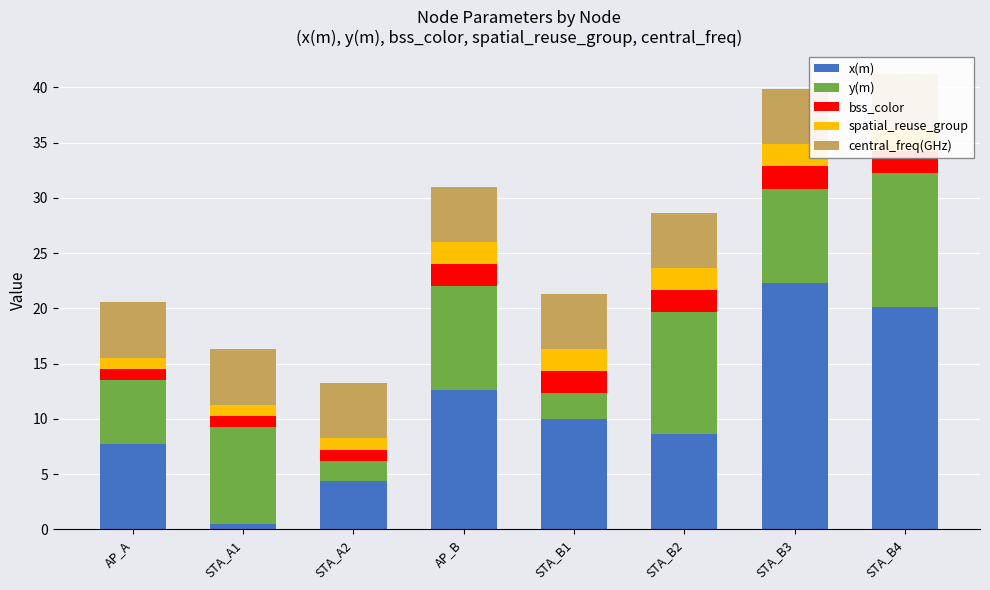

Reading right to left, list all the values displayed in this chart.

x(m): STA_B4=20.1	STA_B3=22.3	STA_B2=8.6	STA_B1=10.0	AP_B=12.6	STA_A2=4.4	STA_A1=0.5	AP_A=7.7
y(m): STA_B4=12.1	STA_B3=8.5	STA_B2=11.0	STA_B1=2.3	AP_B=9.4	STA_A2=1.9	STA_A1=8.8	AP_A=5.8
bss_color: STA_B4=2.0	STA_B3=2.0	STA_B2=2.0	STA_B1=2.0	AP_B=2.0	STA_A2=1.0	STA_A1=1.0	AP_A=1.0
spatial_reuse_group: STA_B4=2.0	STA_B3=2.0	STA_B2=2.0	STA_B1=2.0	AP_B=2.0	STA_A2=1.0	STA_A1=1.0	AP_A=1.0
central_freq(GHz): STA_B4=5.0	STA_B3=5.0	STA_B2=5.0	STA_B1=5.0	AP_B=5.0	STA_A2=5.0	STA_A1=5.0	AP_A=5.0